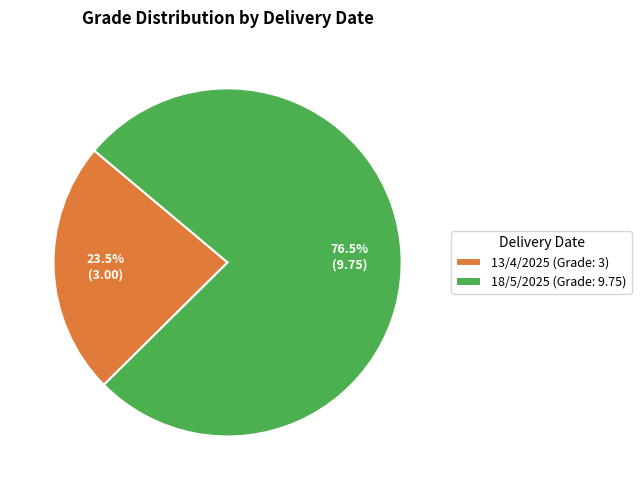

Is 18/5/2025 the majority of the pie?

Yes